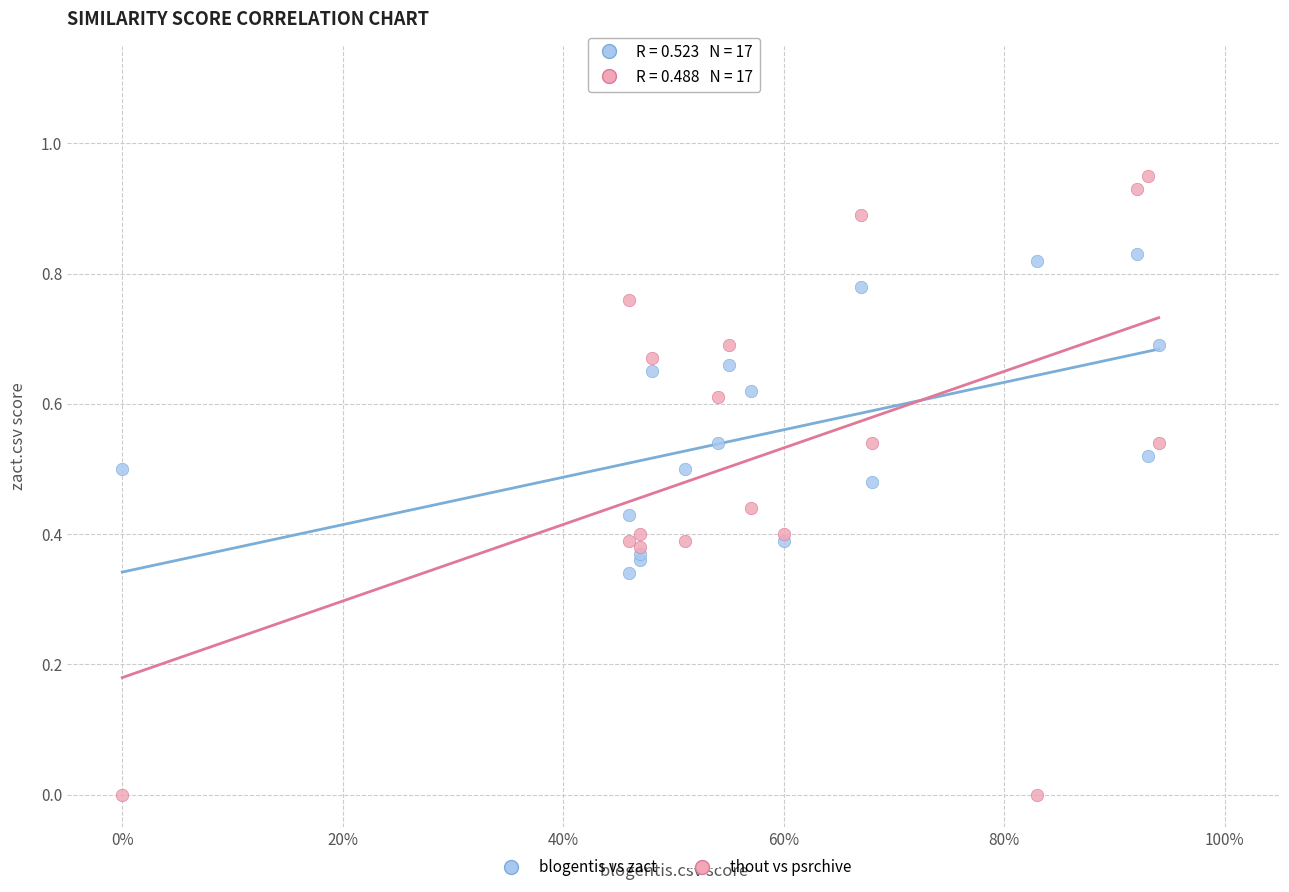

Which series has the widest spread of Y values?

thout vs psrchive